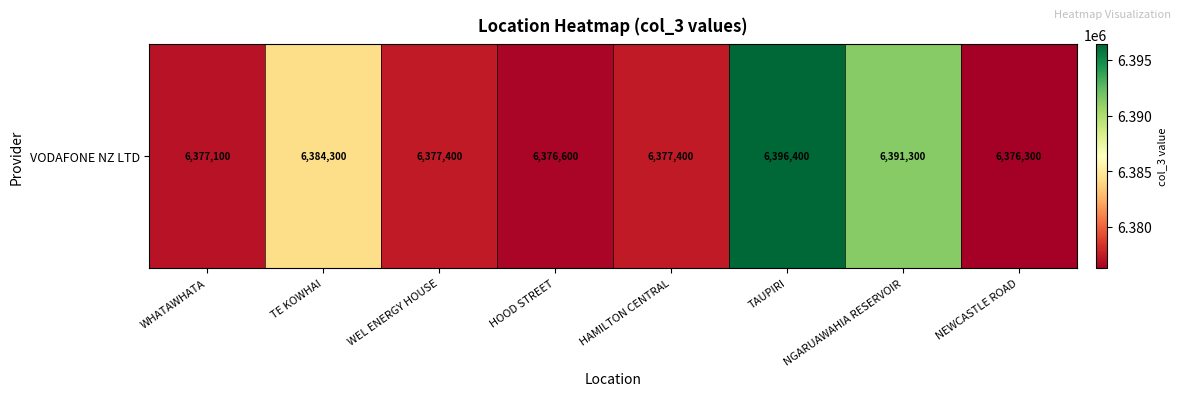

What is the smallest value displayed?

6376300